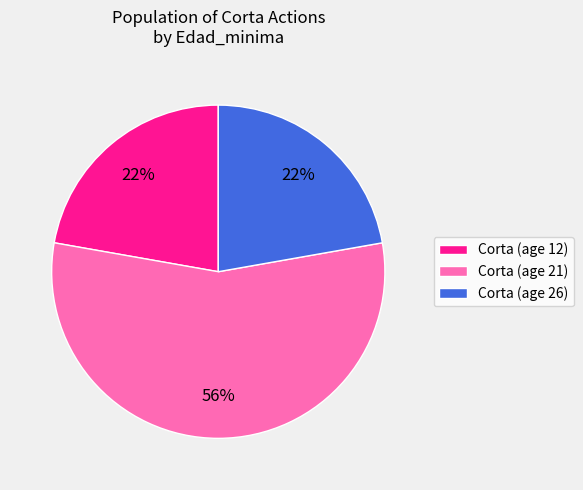

Is it true that Corta (age 21) is 67% of the pie?

False